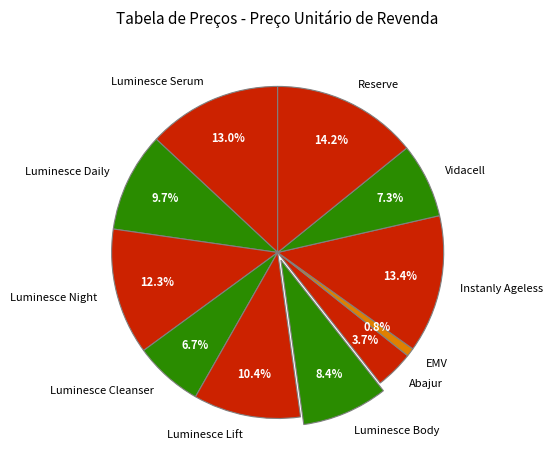

How many slices are in this pie chart?

11